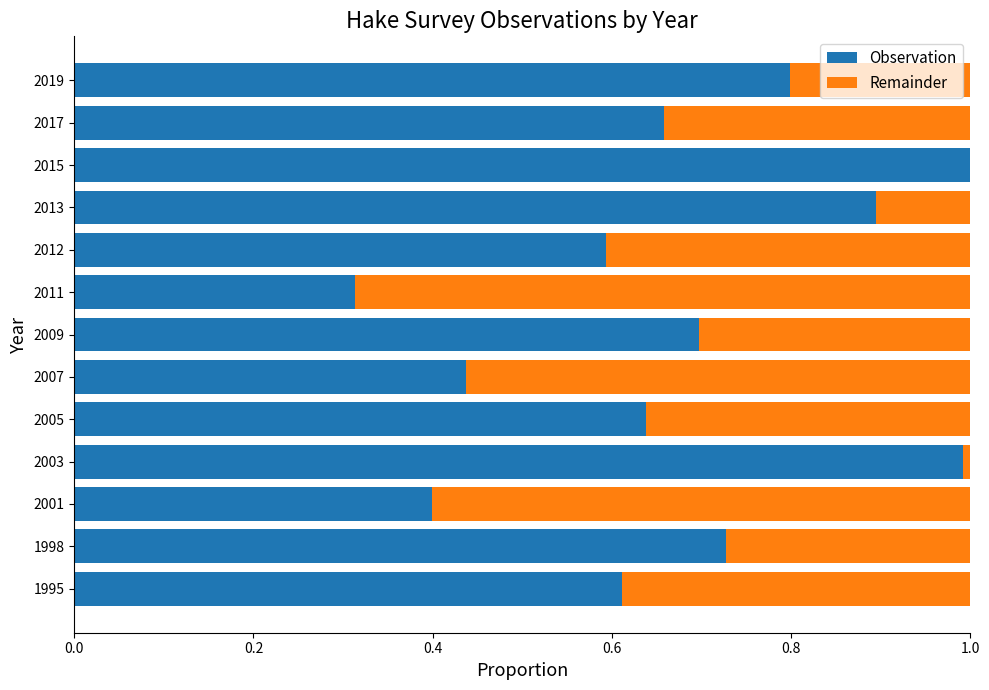

What is the maximum value for Observation?

1.0